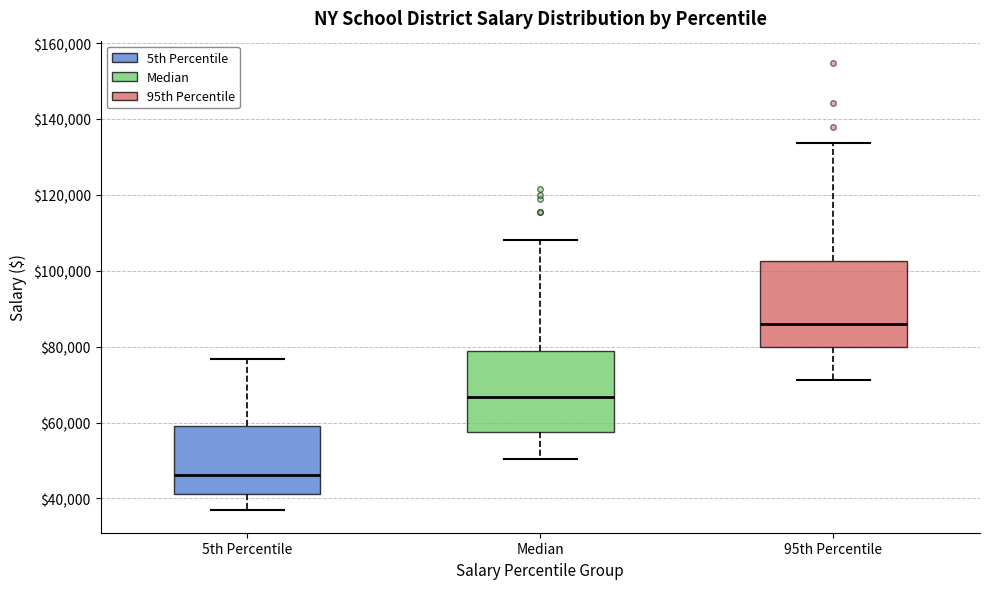

Where is the upper edge of the box for 95th Percentile on the y-axis? The values are not printed on the chart, so give them approximately, as read against the axis.

102000